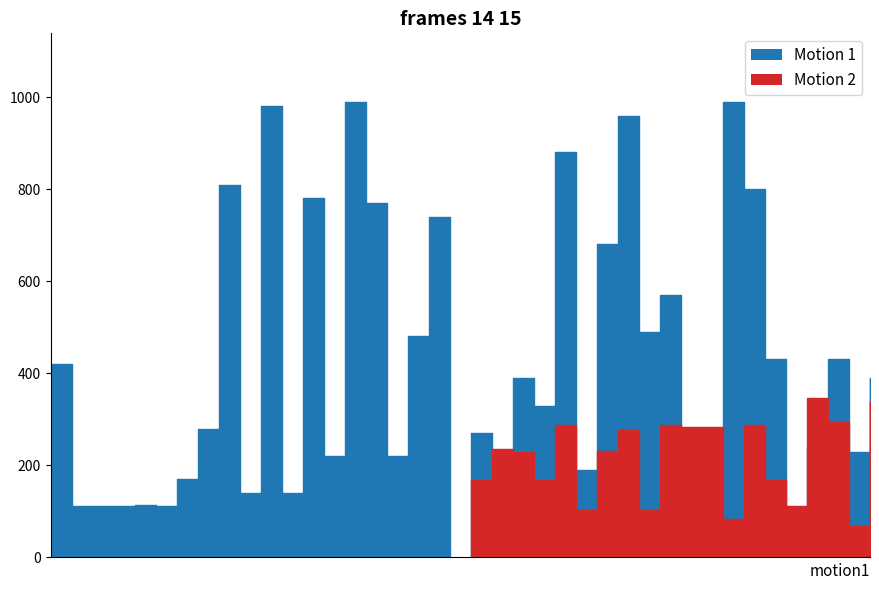

What is the average value of the Motion 1 series?

408